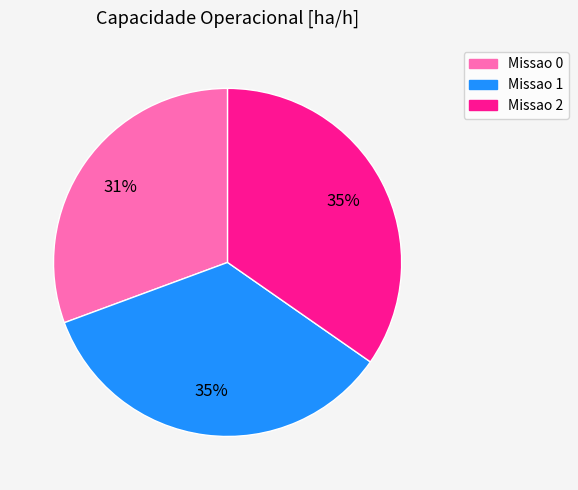

Approximately how many times larger is the value at Missao 0 compared to Missao 1?

0.9